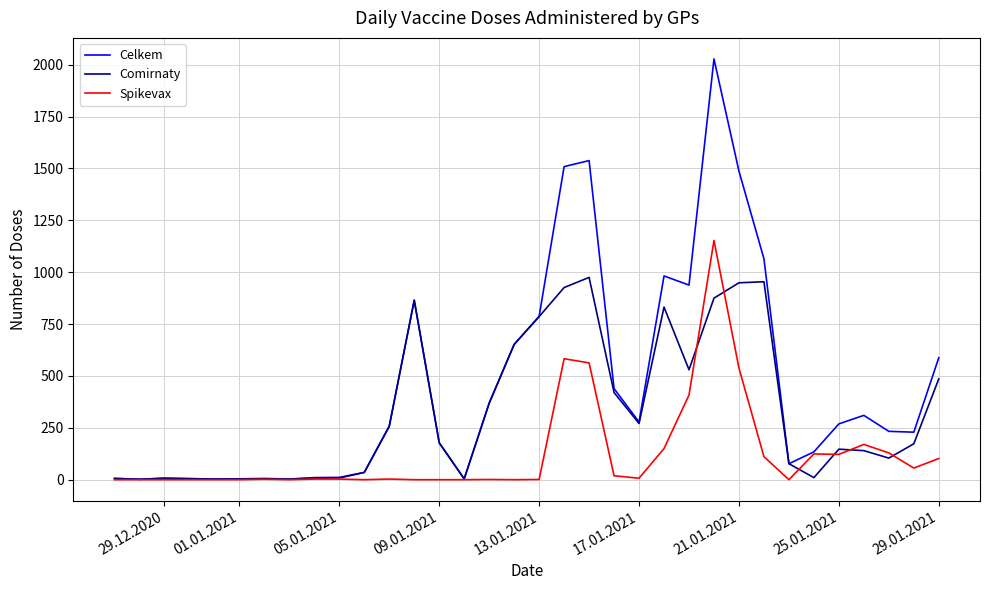

What is the highest value of the Comirnaty series?

975